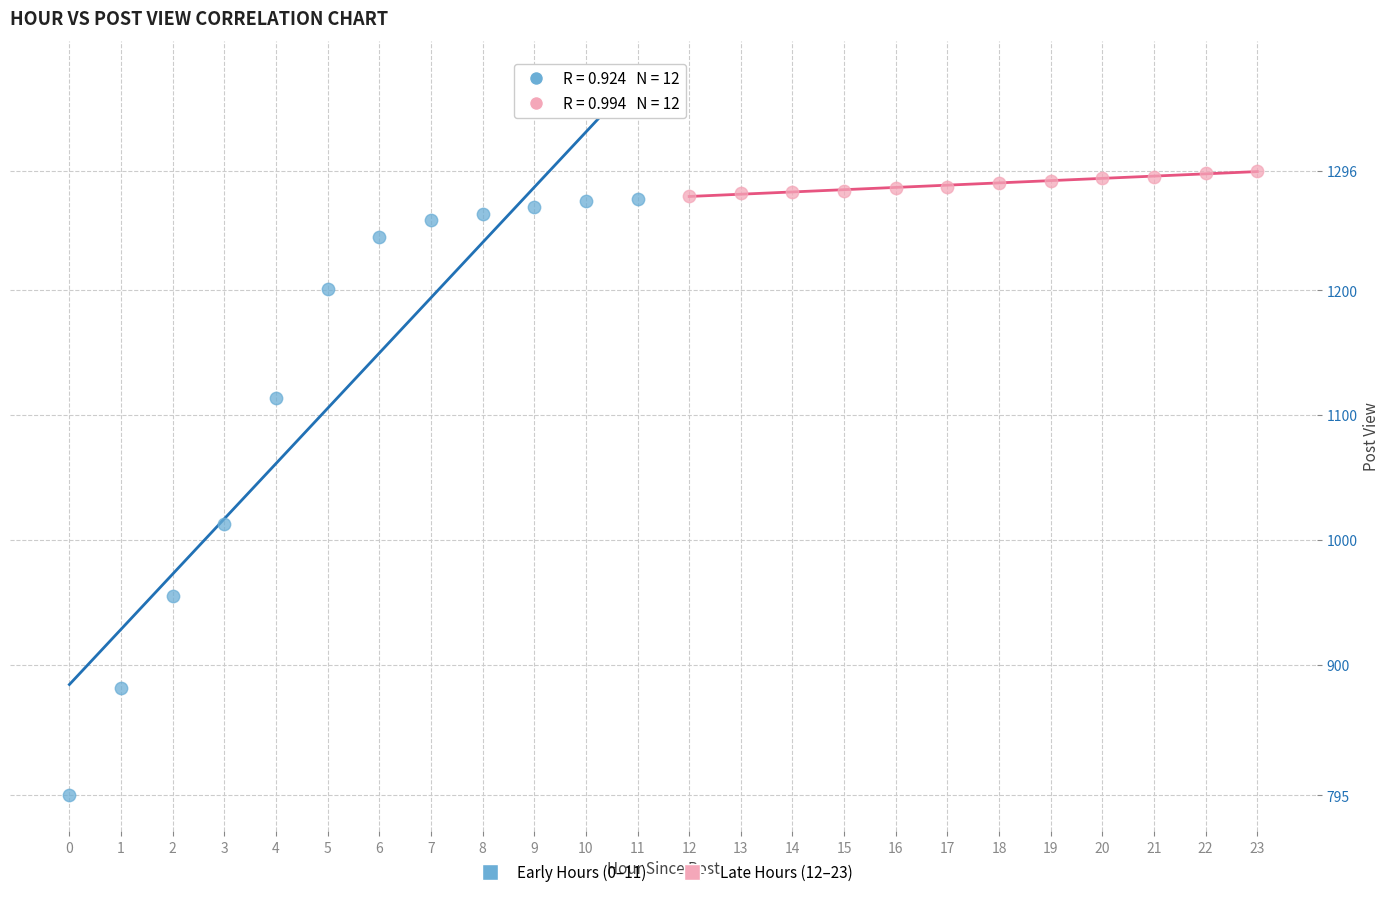

Which series has the largest Y range (max minus min)?

Early Hours (0–11)